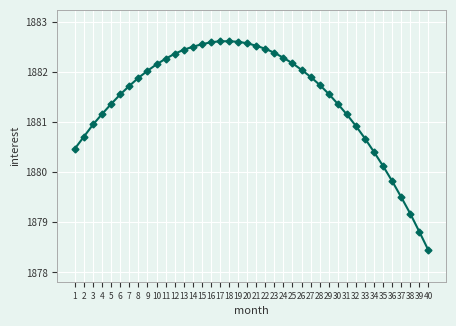

Which has a higher value, 12 or 26?

12